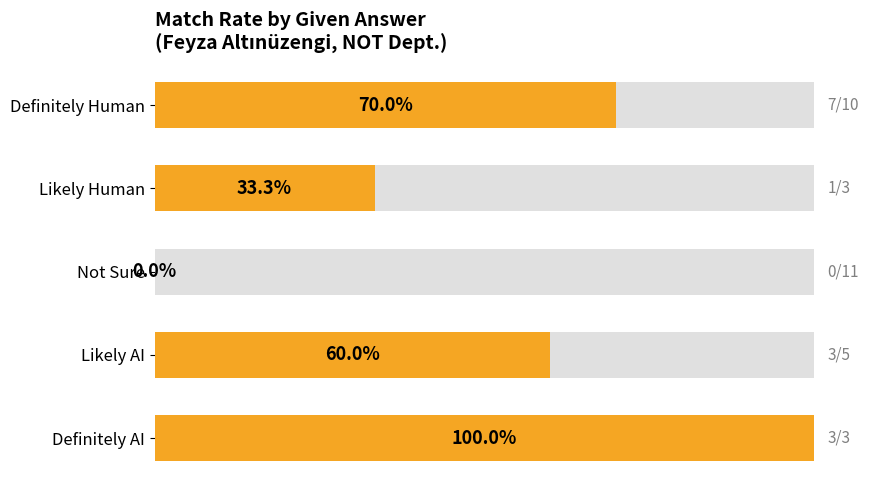

Are the bars horizontal?

Yes